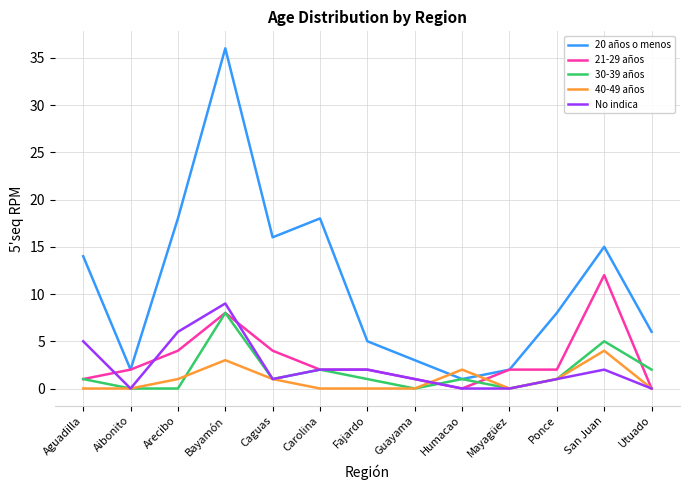

What is the total value across all series at Humacao?

4